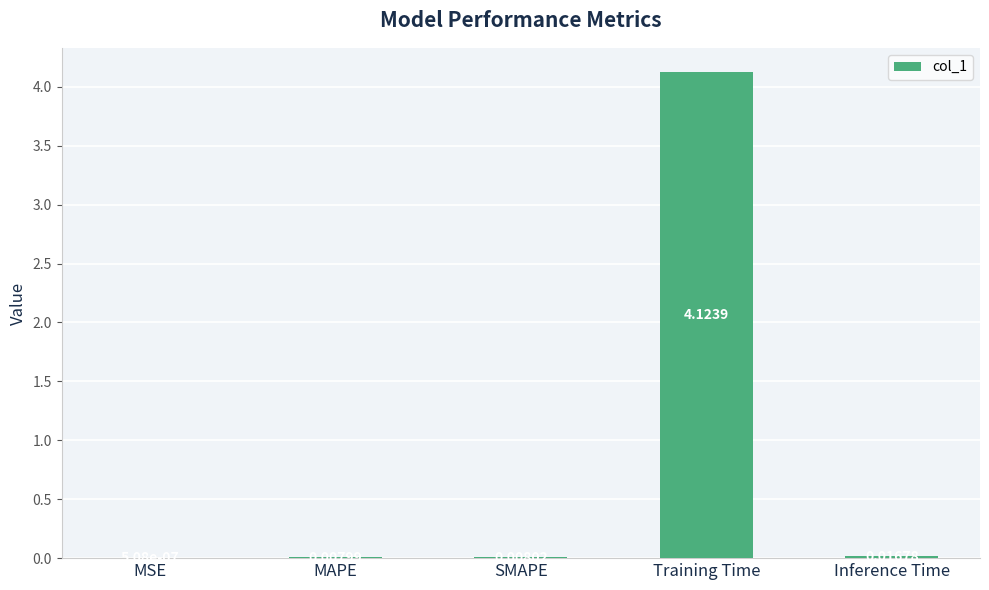

Which label corresponds to the largest value in the chart?

Training Time